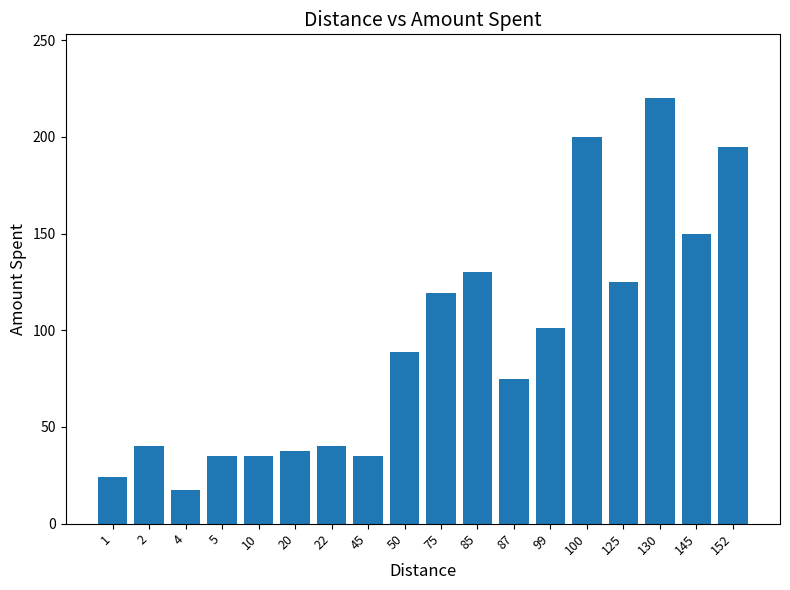

How many bars are there in total?

18